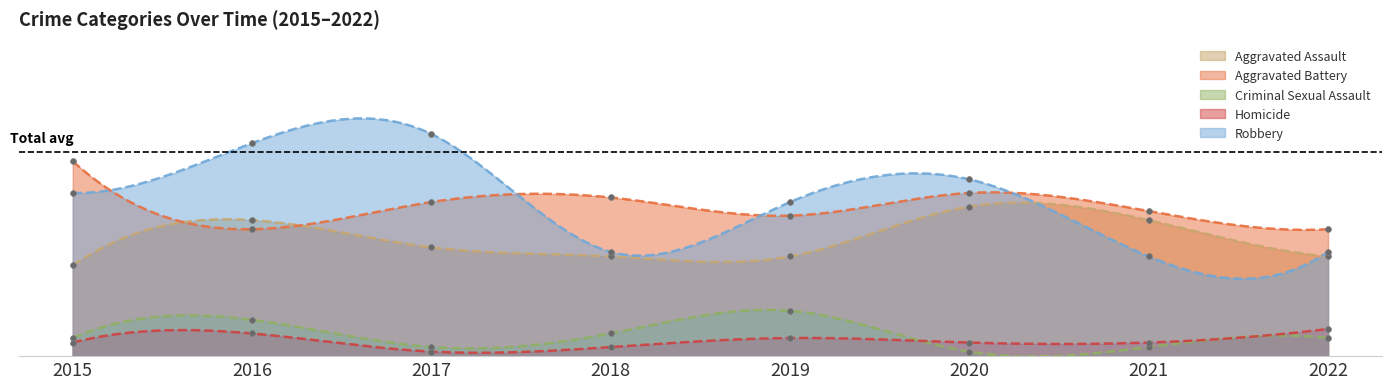

What are all the series names shown in the legend?

Aggravated Assault, Aggravated Battery, Criminal Sexual Assault, Homicide, Robbery